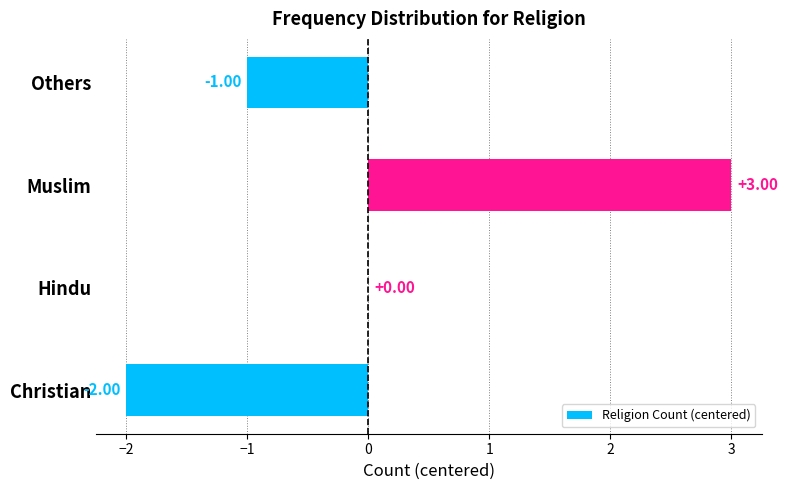

Which category has the highest value across all series?

Muslim